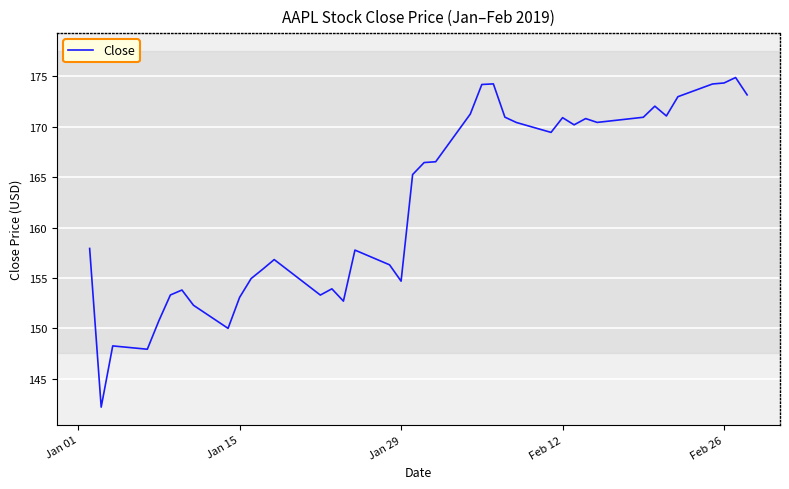

What is the difference between the maximum and minimum values?

32.7